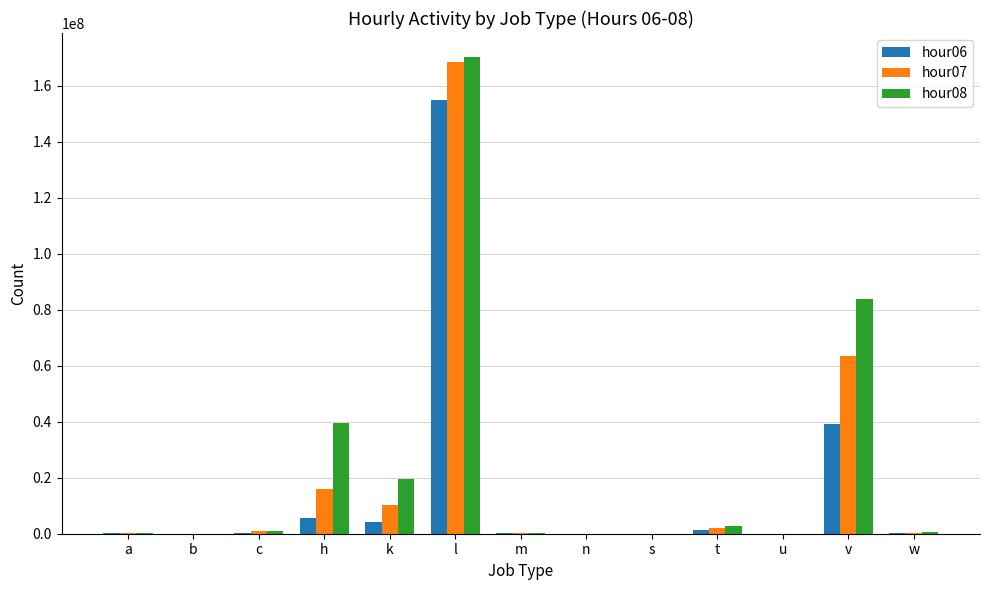

At which category is the sum across all series the highest?

l